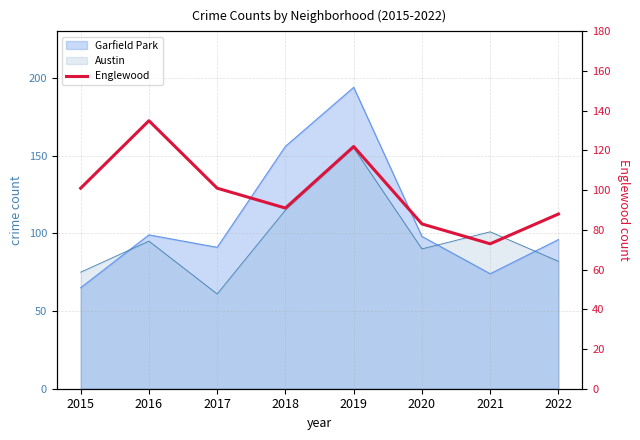

How many lines are shown in the chart?

1